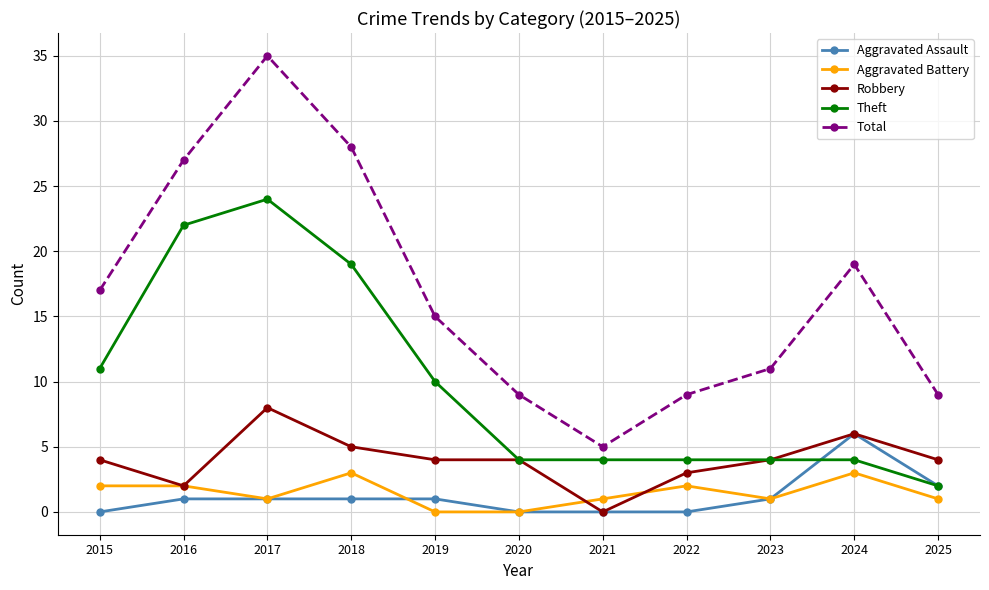

What is the difference between the maximum and minimum values in the Total series?

30